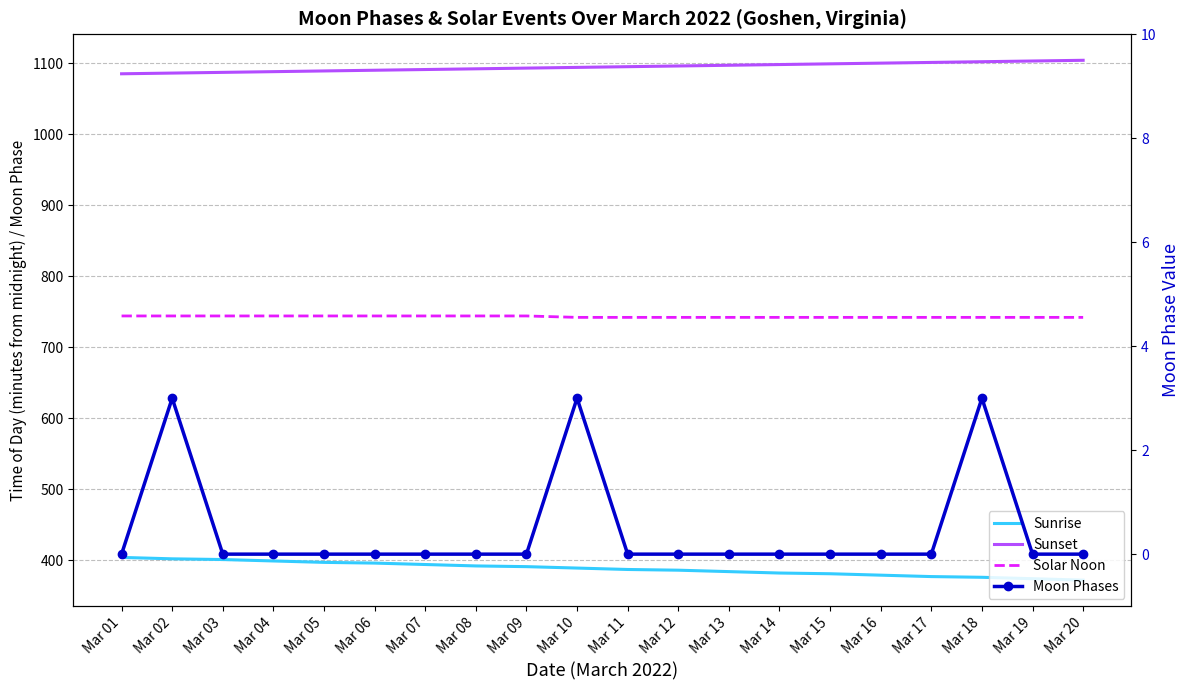

True or false: Moon Phases and Sunrise intersect in this chart.

False